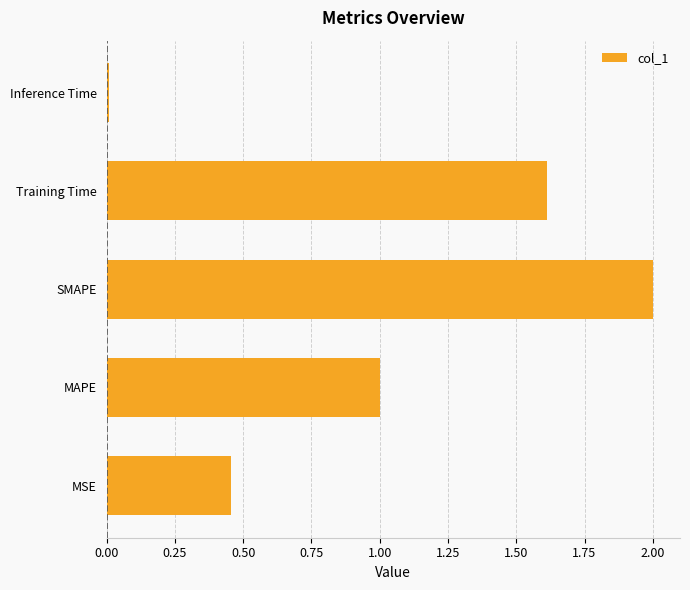

Where is the data nearest to the value 1?

MAPE